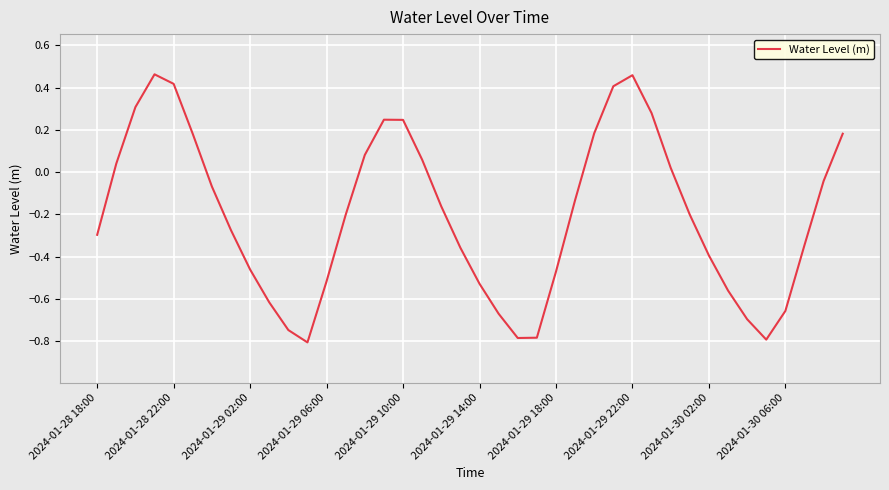

What is the difference between the maximum and minimum values?

1.3